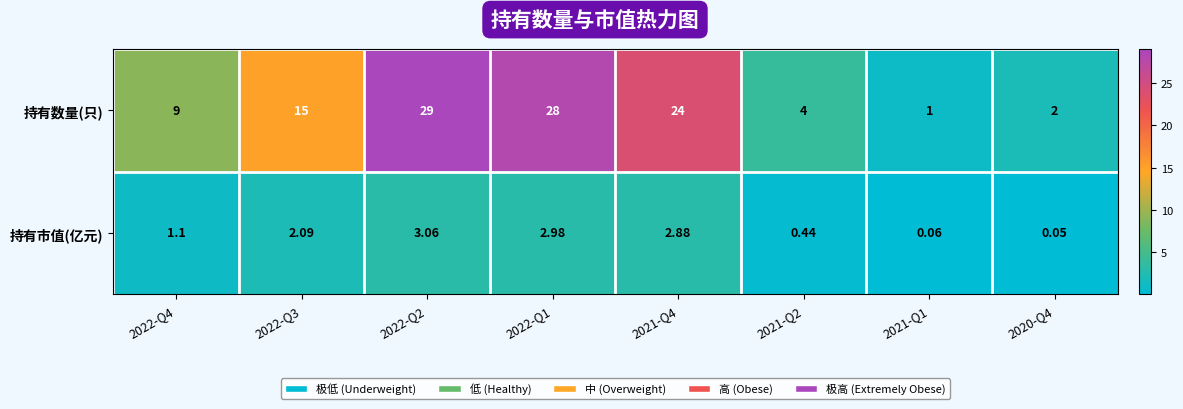

Which series has the largest range (max minus min)?

持有数量(只)